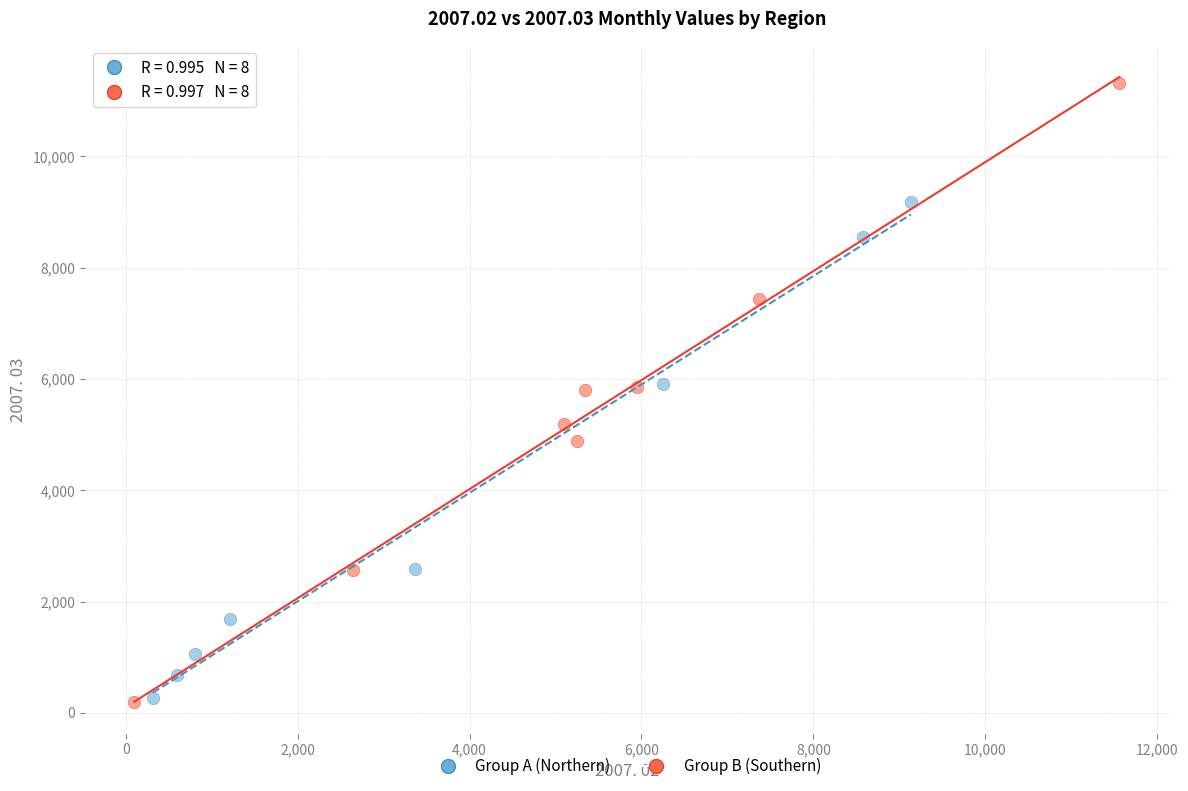

Which series contains the highest Y value?

Group B (Southern)